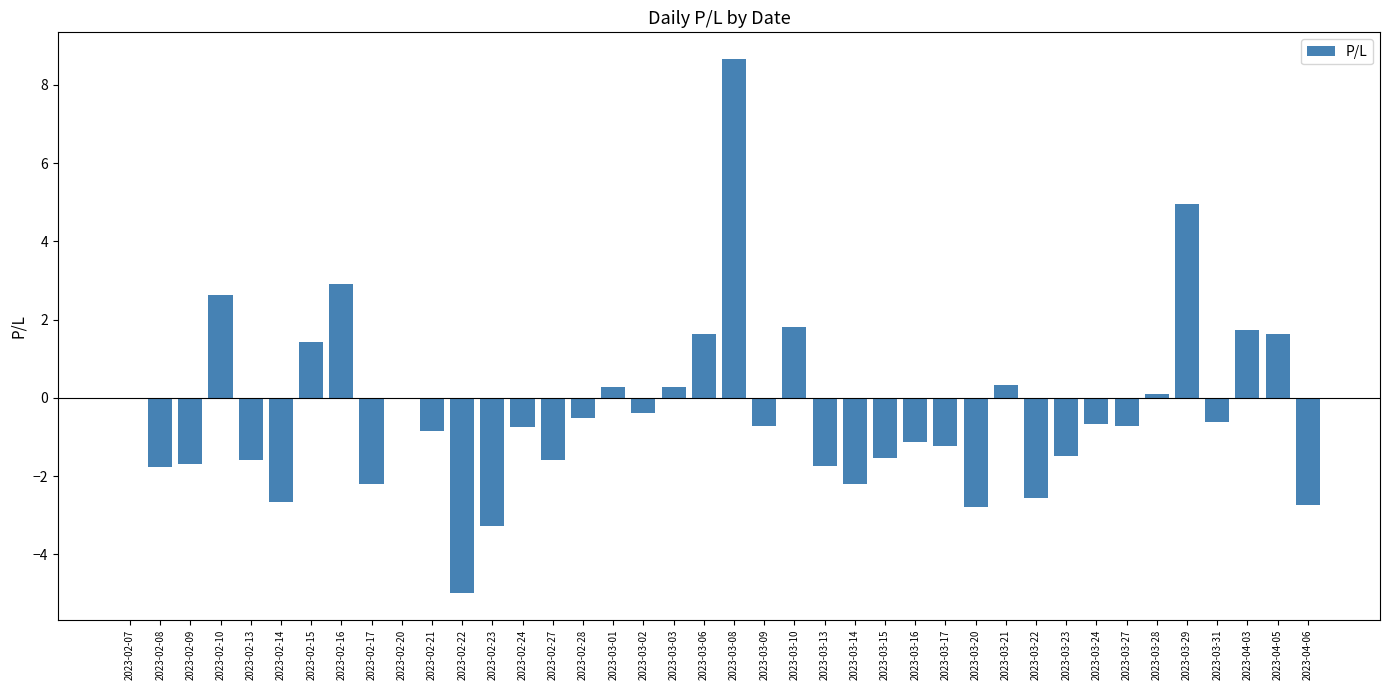

Is it true that the value at 2023-03-22 is -3.8?

False